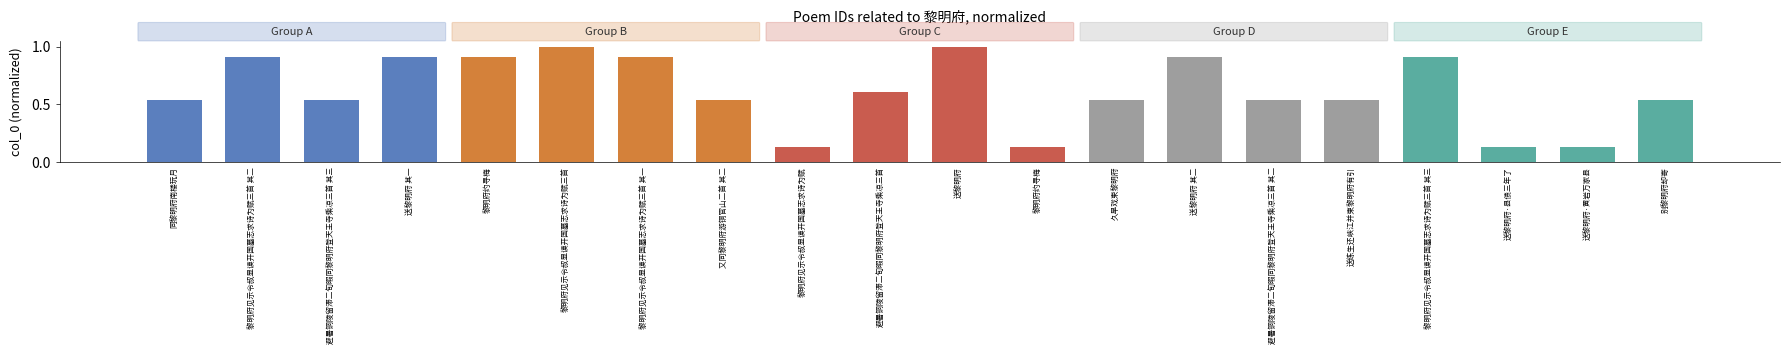

How many bars are there in total?

20